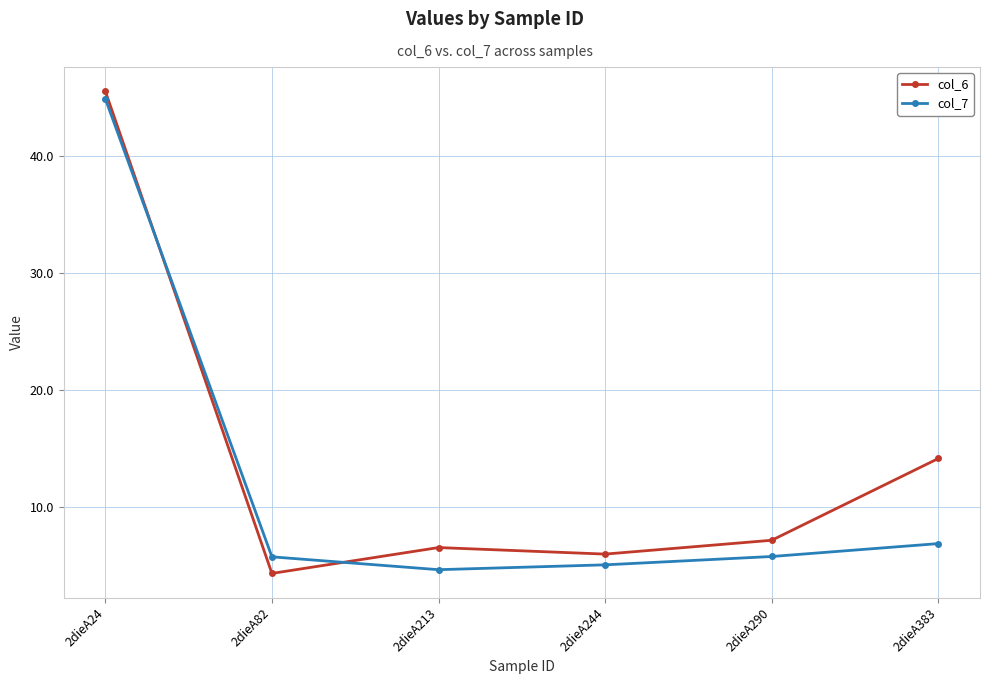

Rank the categories by col_6 value from lowest to highest.

2dieA82, 2dieA244, 2dieA213, 2dieA290, 2dieA383, 2dieA24